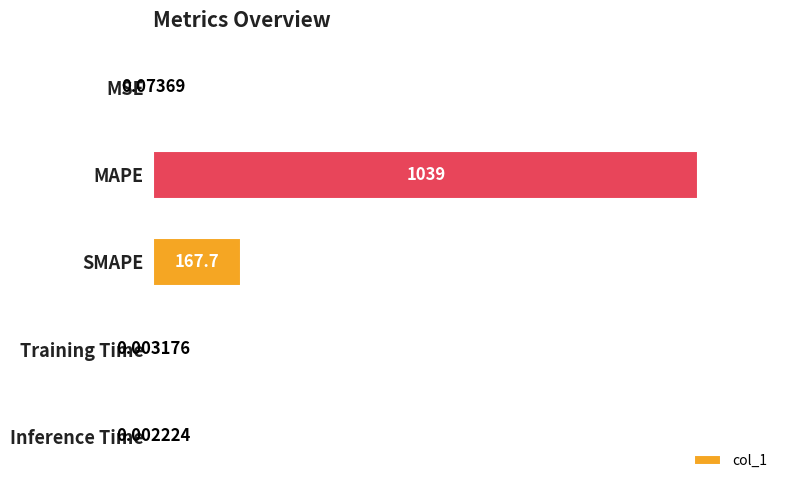

What is the sum of the values at MAPE and MSE?

1039.4